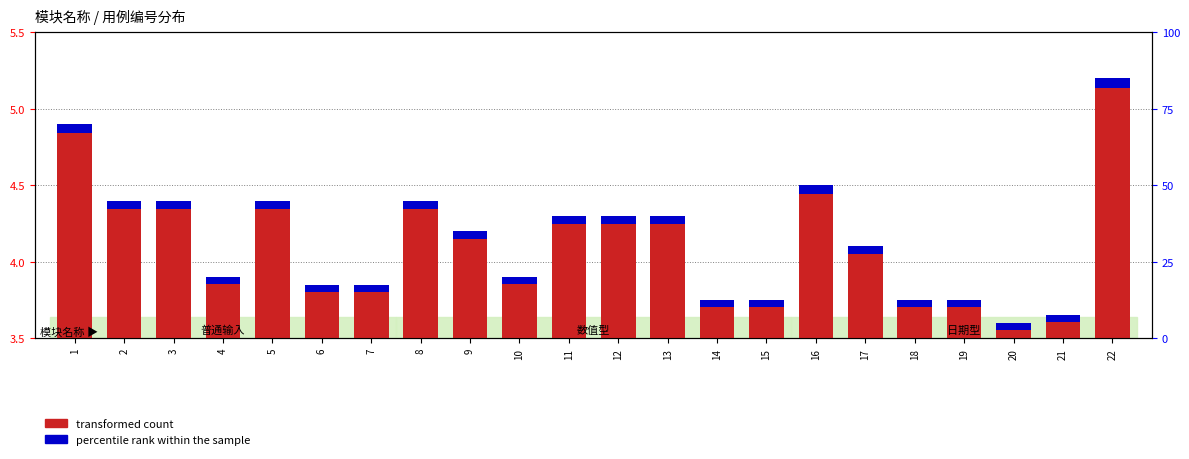

What is the approximate value of percentile rank within the sample at 12?

0.1